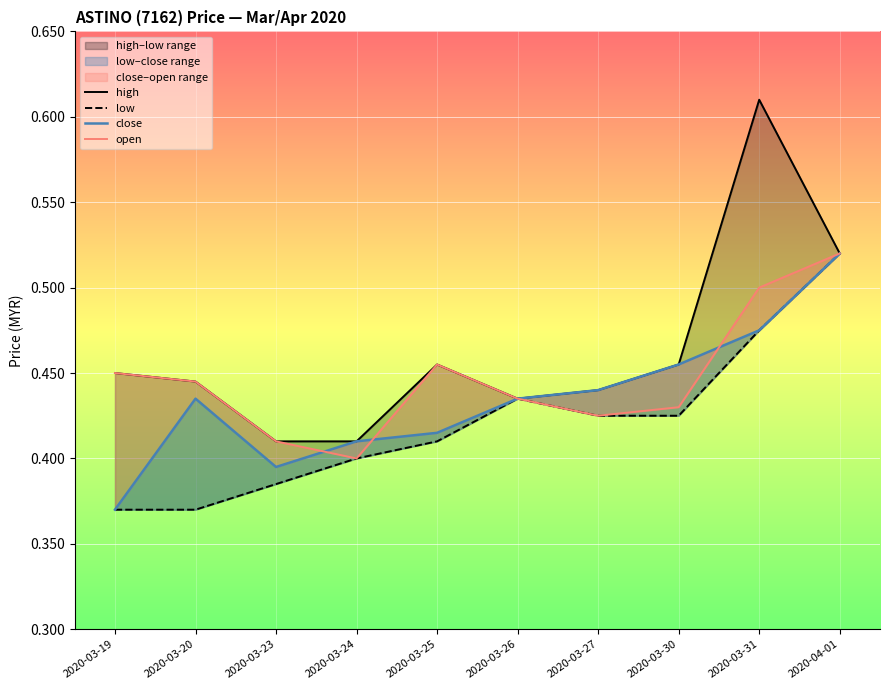

Does the chart display data point markers on the line(s)?

No